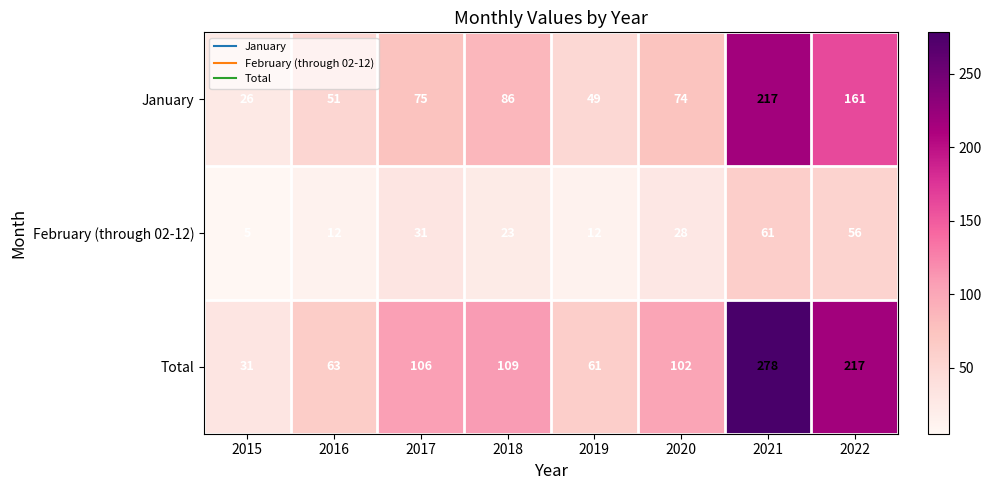

Is it true that Total equals 27 at 2019?

False